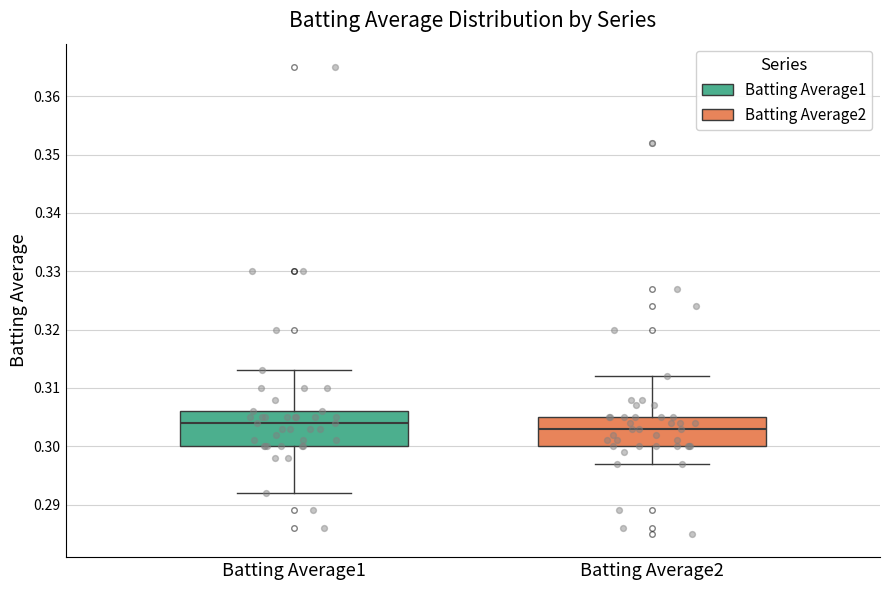

Which box's median line is the highest?

Batting Average1